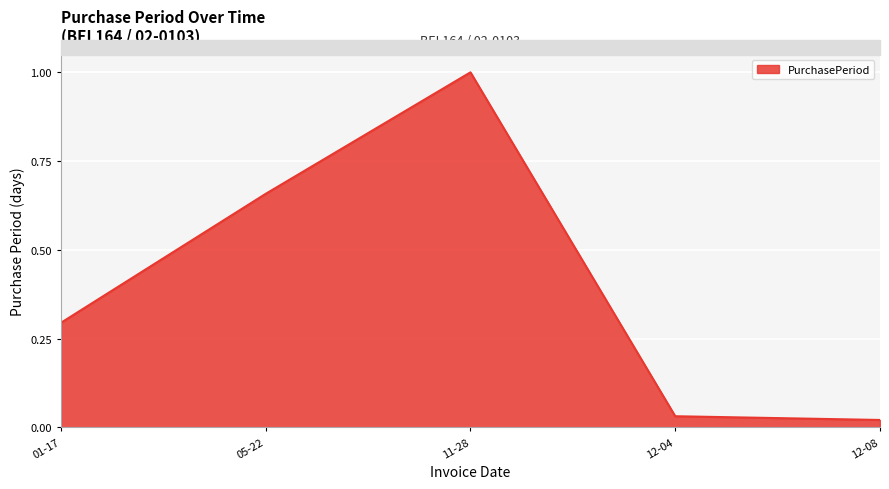

Which category has the highest value across all series?

11-28